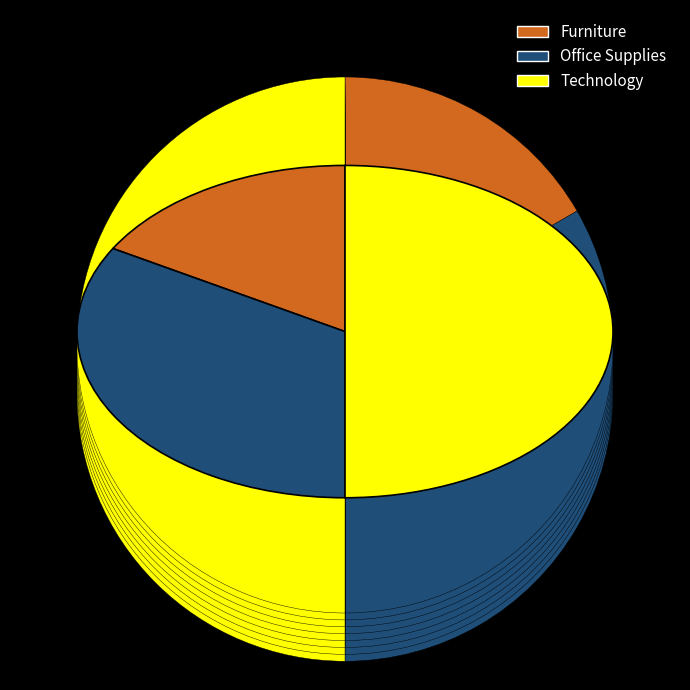

To the nearest percent, what portion does Furniture represent?

17%